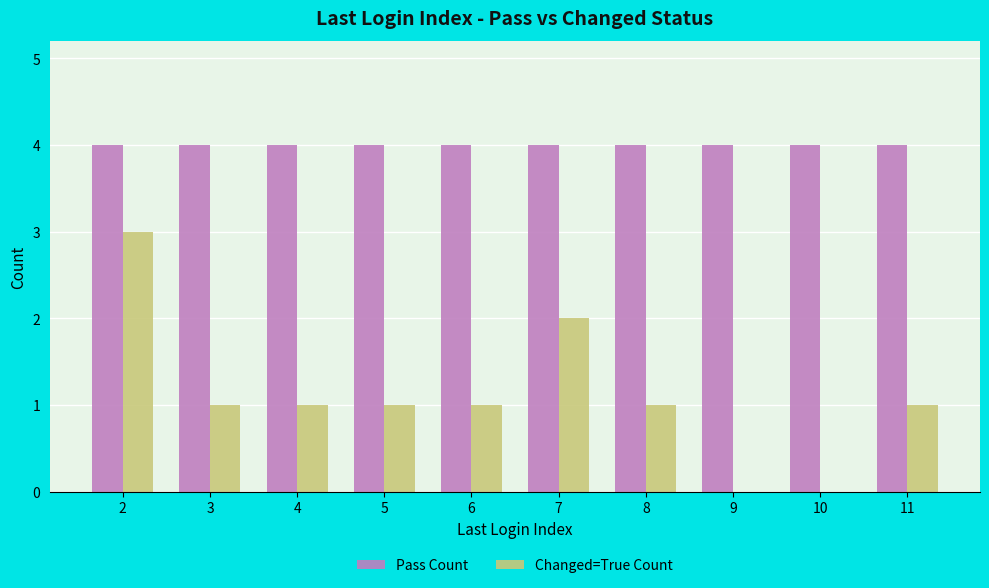

Reading left to right, transcribe all the data shown in this chart.

Pass Count: 2=4	3=4	4=4	5=4	6=4	7=4	8=4	9=4	10=4	11=4
Changed=True Count: 2=3	3=1	4=1	5=1	6=1	7=2	8=1	9=0	10=0	11=1